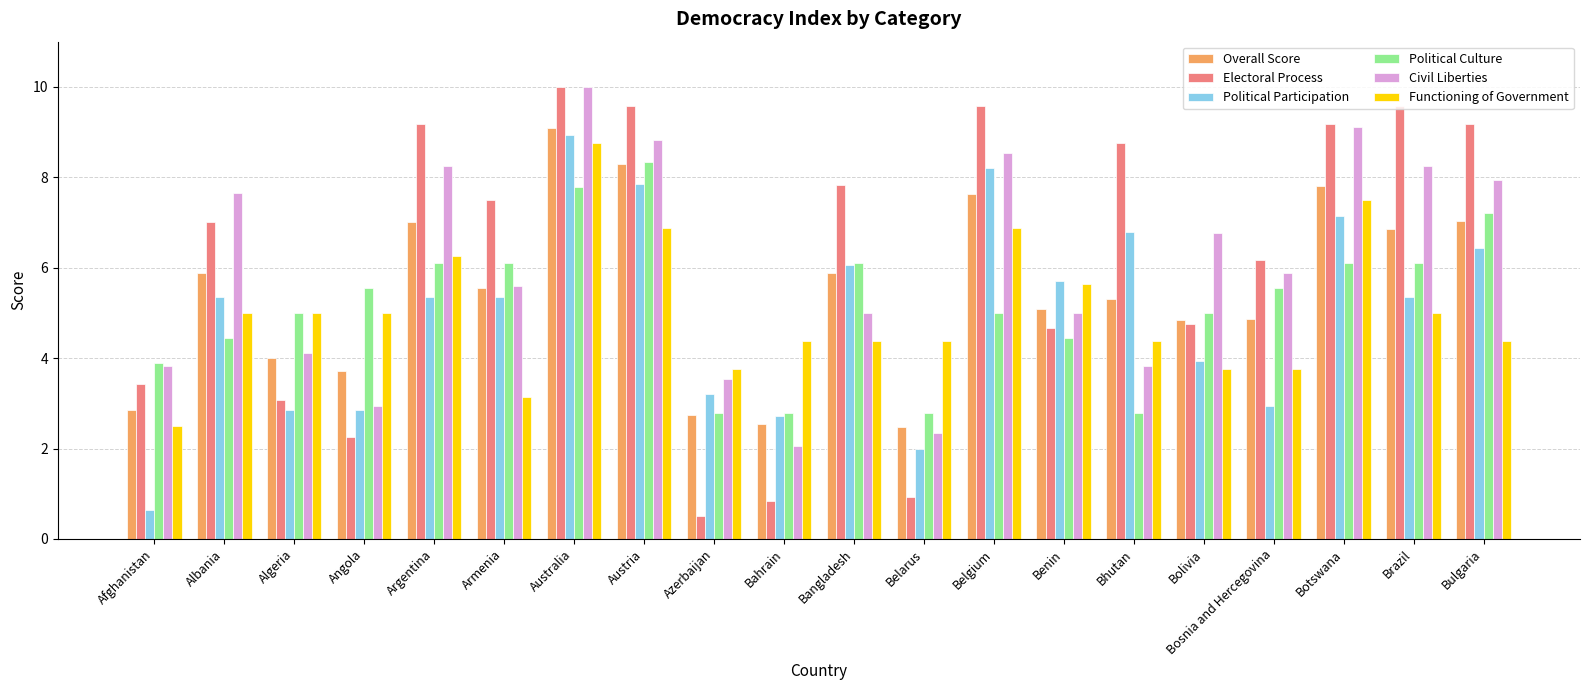

The value of Political Culture at Armenia is 10.3. True or false?

False